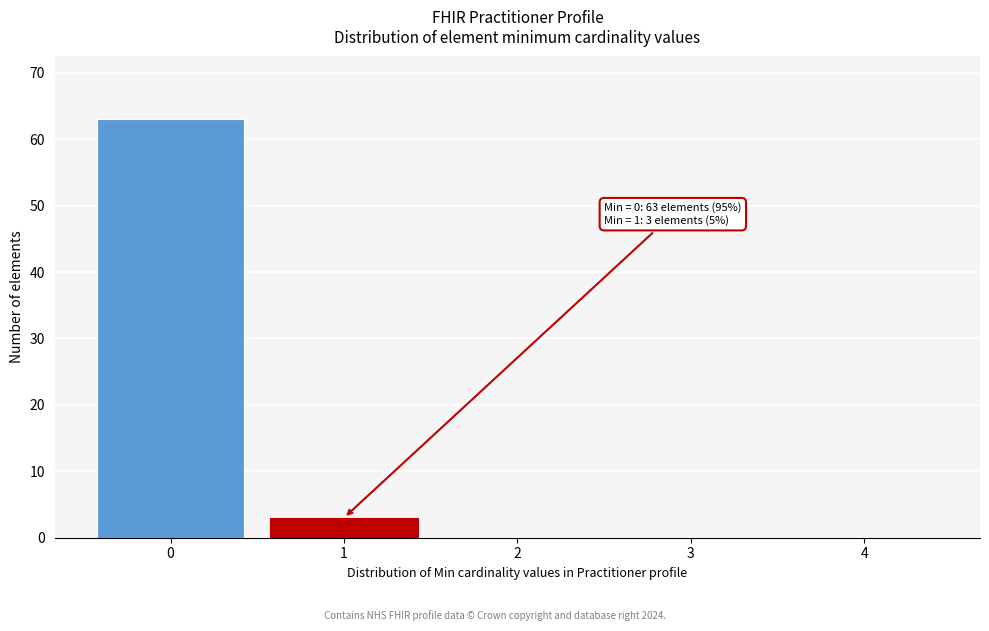

Reading left to right, what are all the values shown in this chart?

0=63	1=3	2=0	3=0	4=0